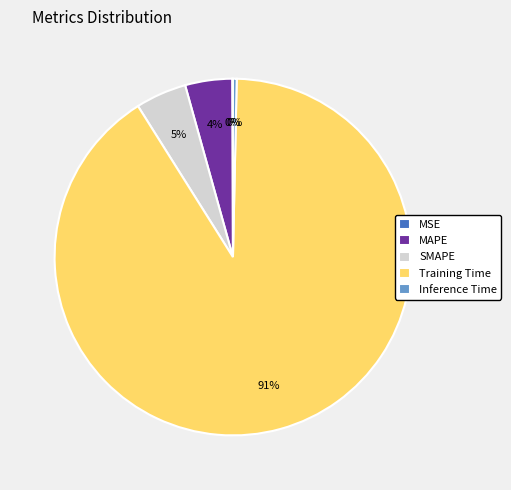

Does MAPE account for over 50% of the chart?

No